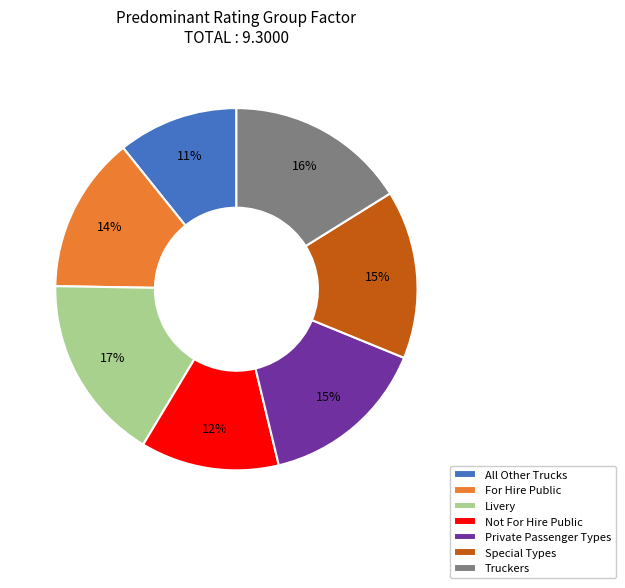

Is the sum of Truckers and Not For Hire Public greater than half?

No